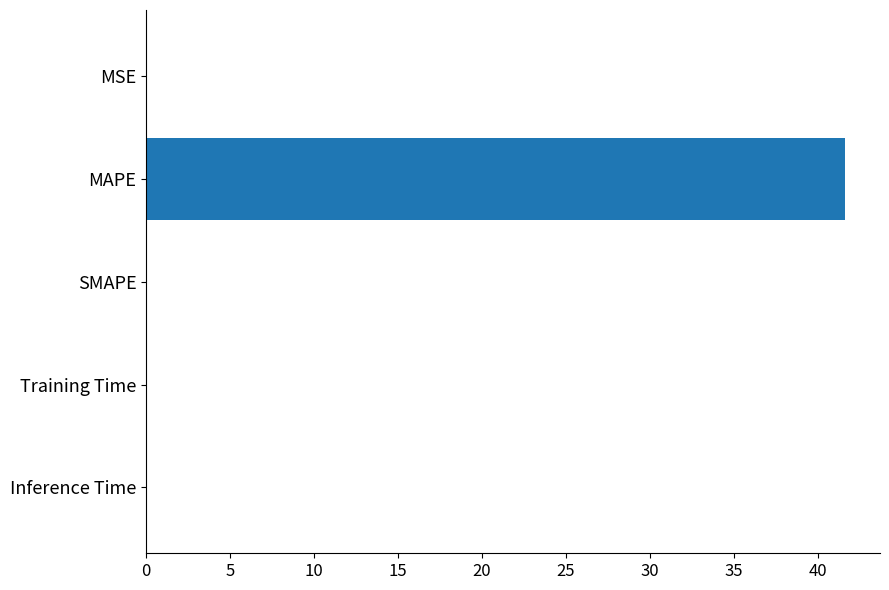

Is it true that the value at SMAPE is 0.0?

True